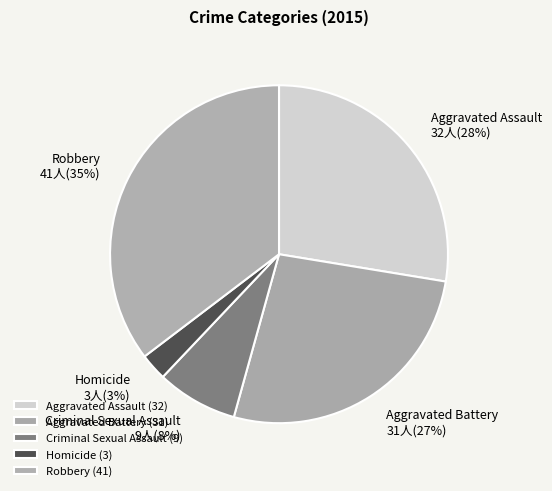

True or false: Aggravated Battery accounts for 27% of the total.

True